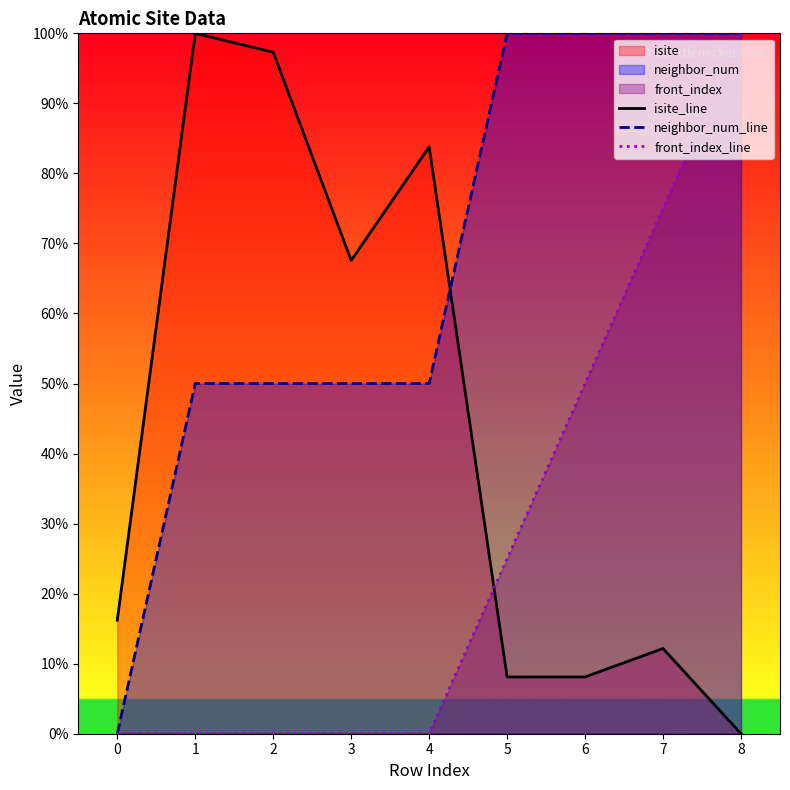

Reading right to left, what are all the values shown in this chart?

isite_line: 0.0	12.2	8.1	8.1	83.8	67.6	97.3	100.0	16.2
neighbor_num_line: 100.0	100.0	100.0	100.0	50.0	50.0	50.0	50.0	0.0
front_index_line: 100.0	75.0	50.0	25.0	0.0	0.0	0.0	0.0	0.0